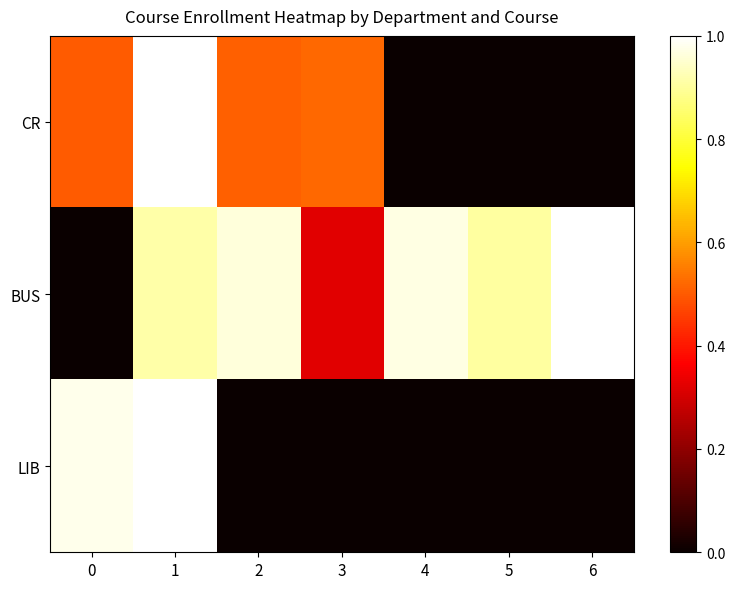

At 4, list the series in order from largest to smallest.

BUS, CR, LIB